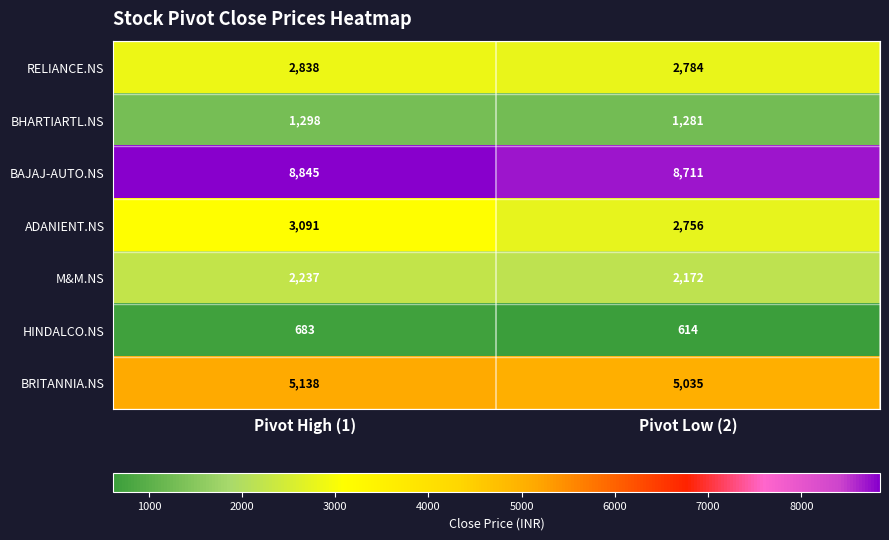

Where is ADANIENT.NS nearest to the value 2923?

Pivot Low (2)